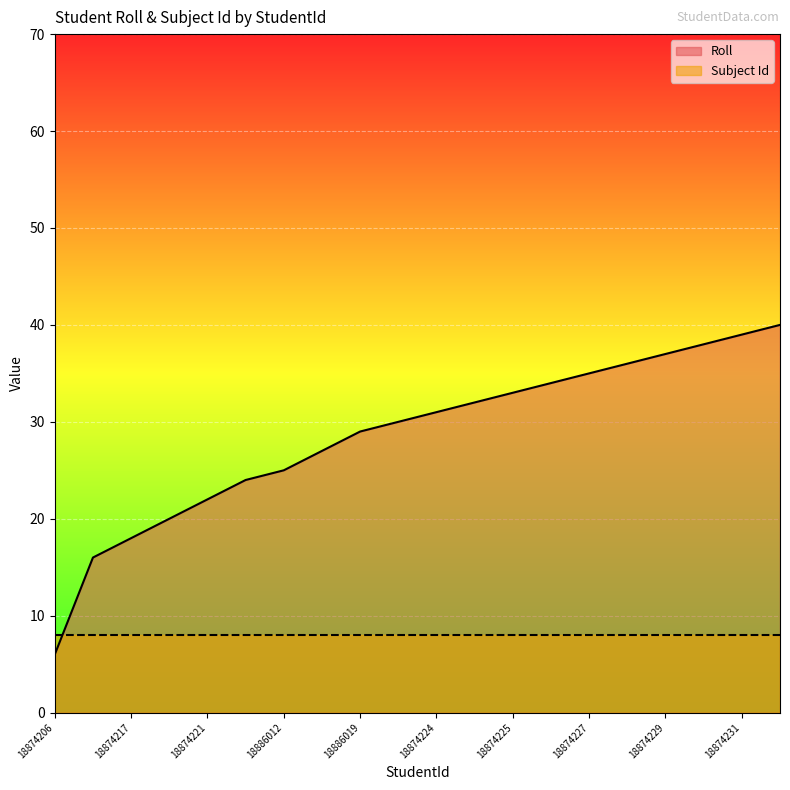

True or false: the data shows 27 at 18886018.

True